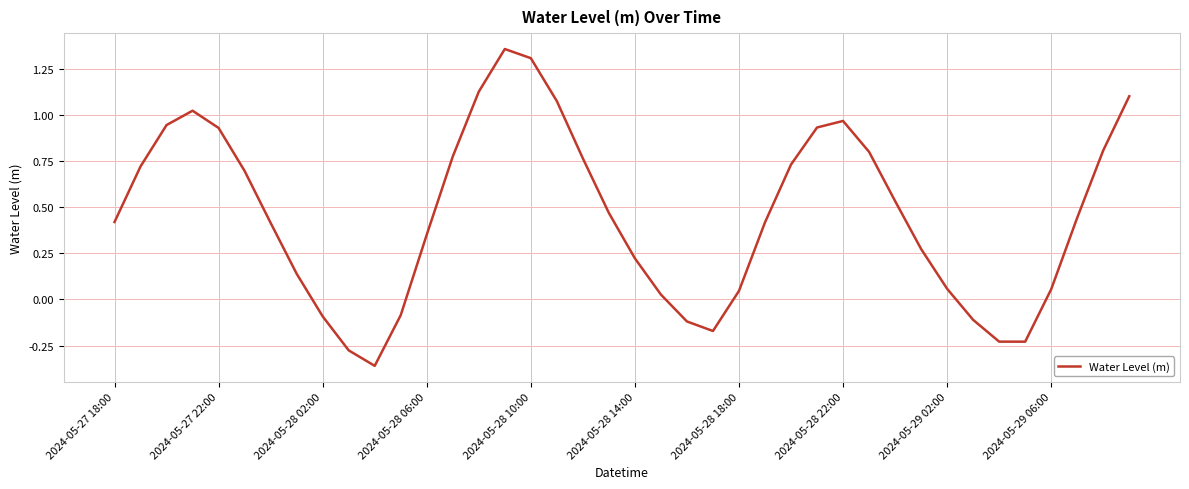

Where does the data first go above 0?

2024-05-27 18:00